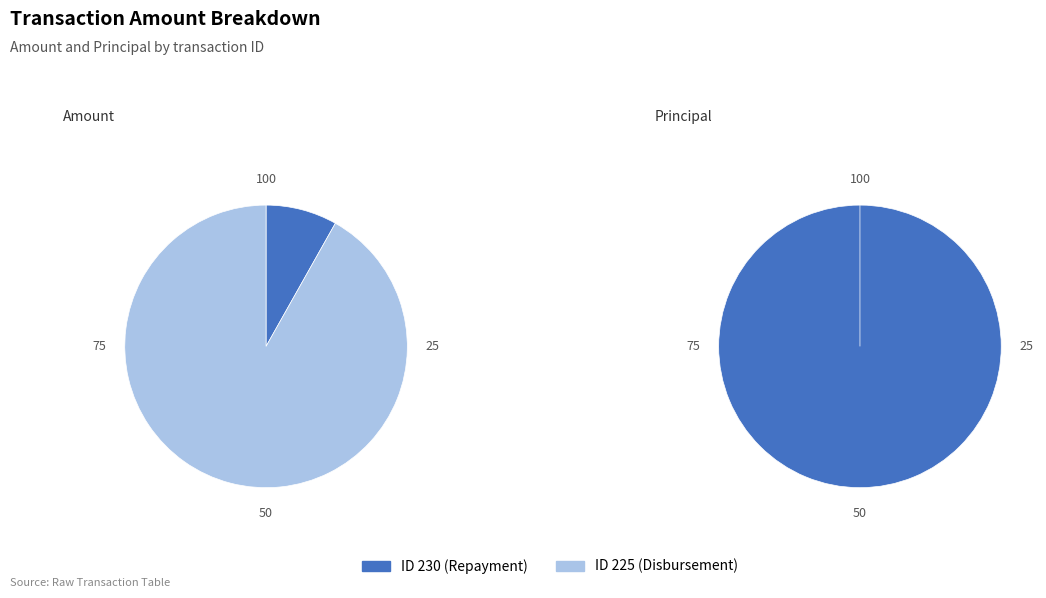

What percentage is the 225 slice, to the nearest percent?

92%